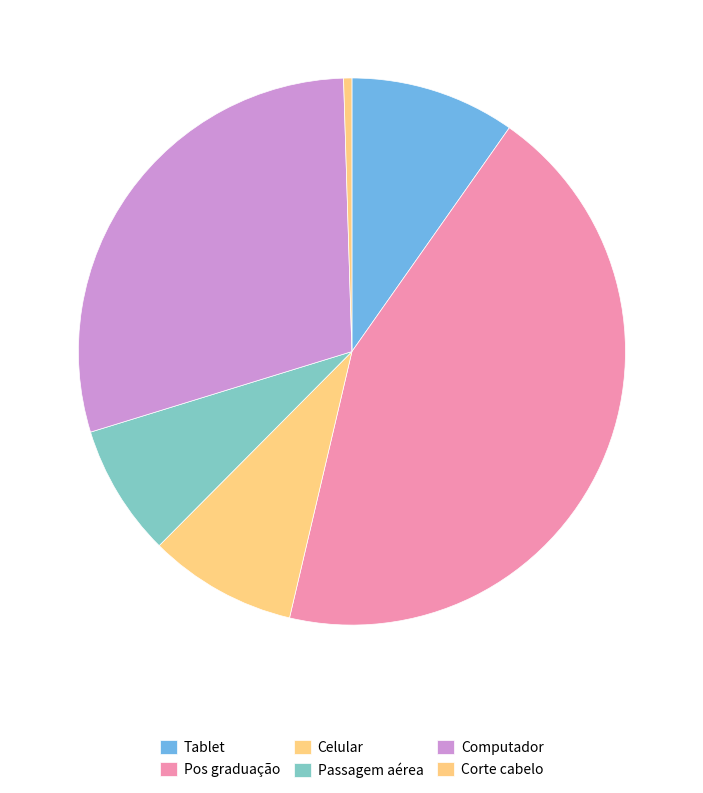

What portion of the pie excludes Computador?

70.7%